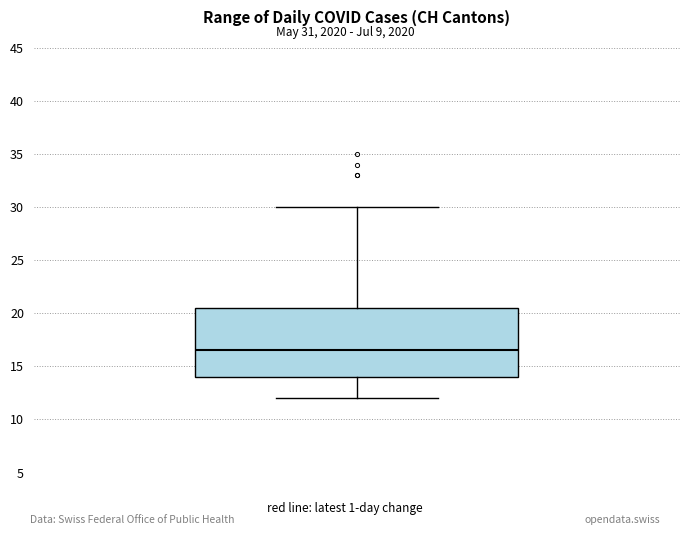

Where is the upper edge of the box on the y-axis? The values are not printed on the chart, so give them approximately, as read against the axis.

20.5